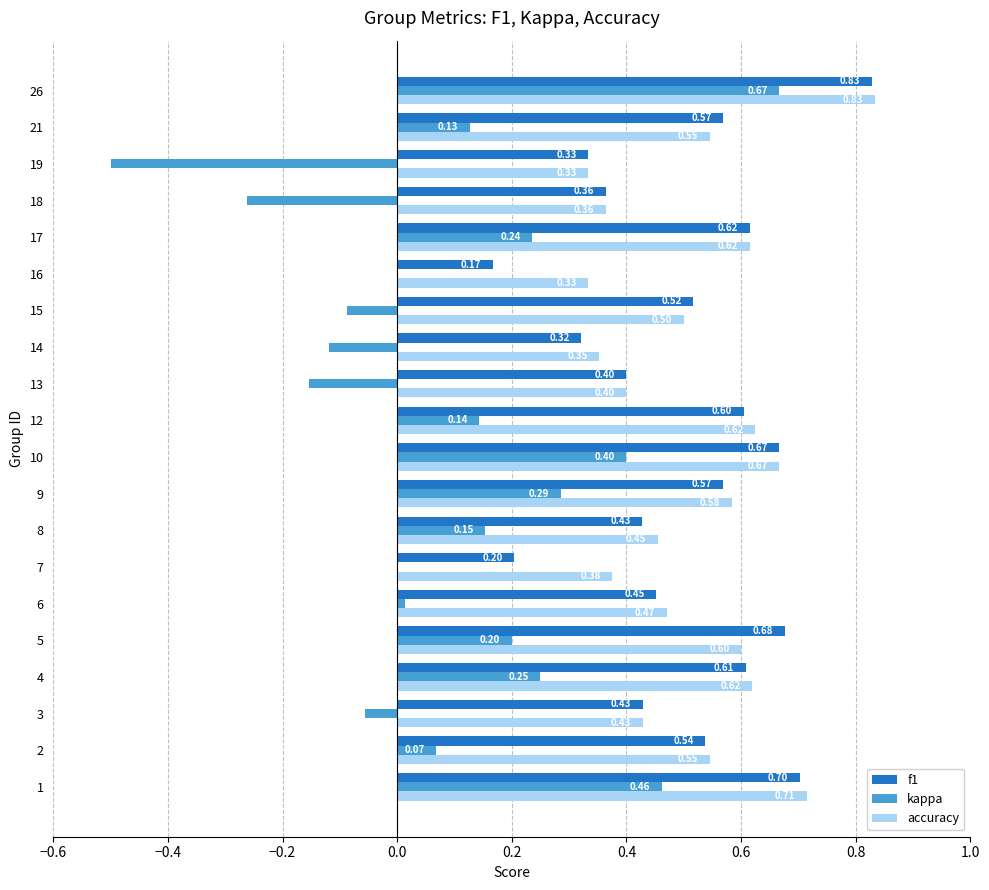

Between 2 and 16, which series saw the biggest shift?

f1